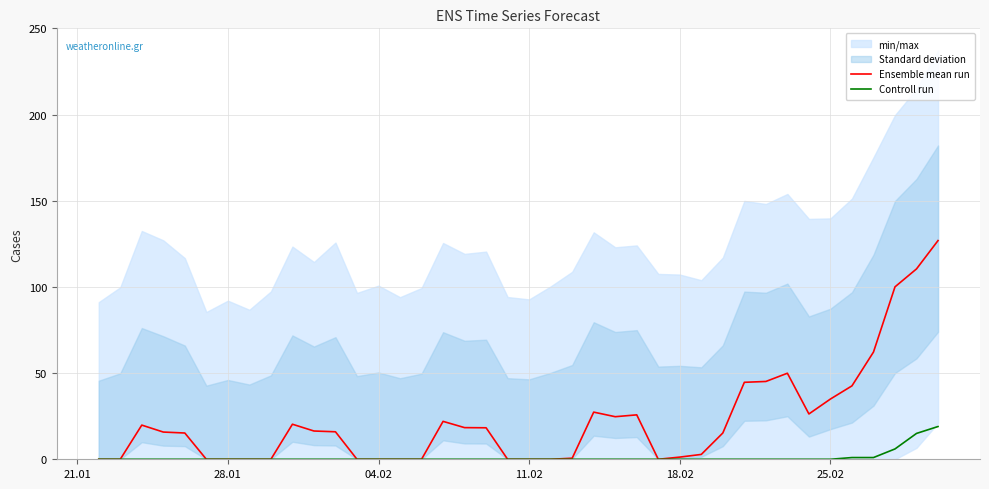

True or false: Ensemble mean run and Controll run cross at least once.

False